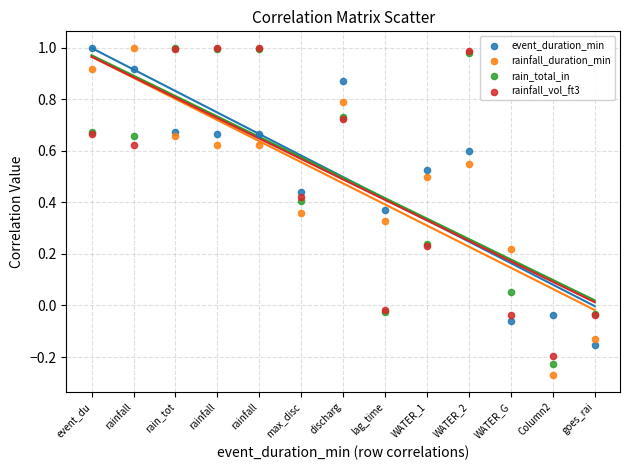

What are all the series names shown in the legend?

event_duration_min, rainfall_duration_min, rain_total_in, rainfall_vol_ft3